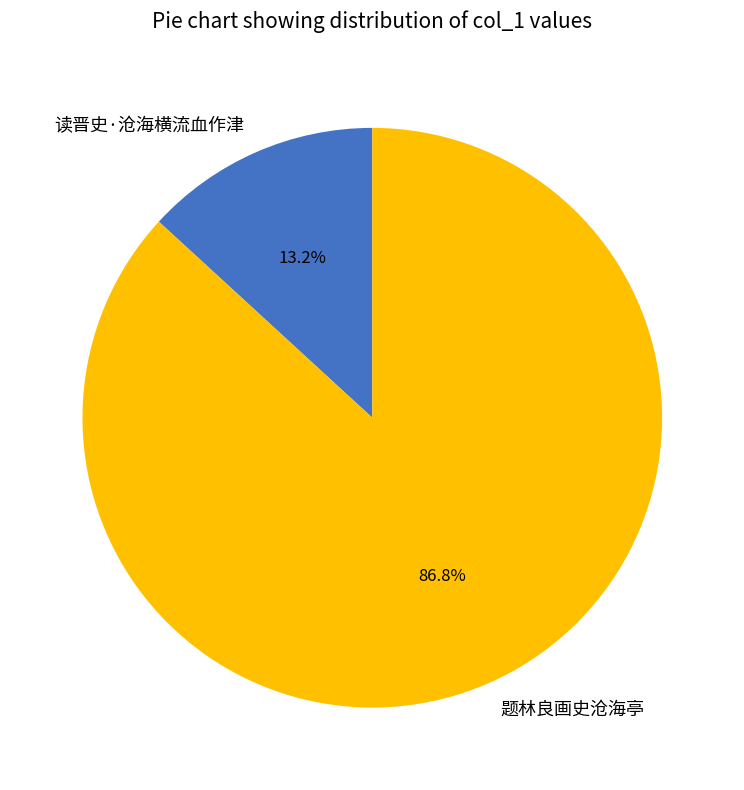

Count the number of slices in the pie.

2